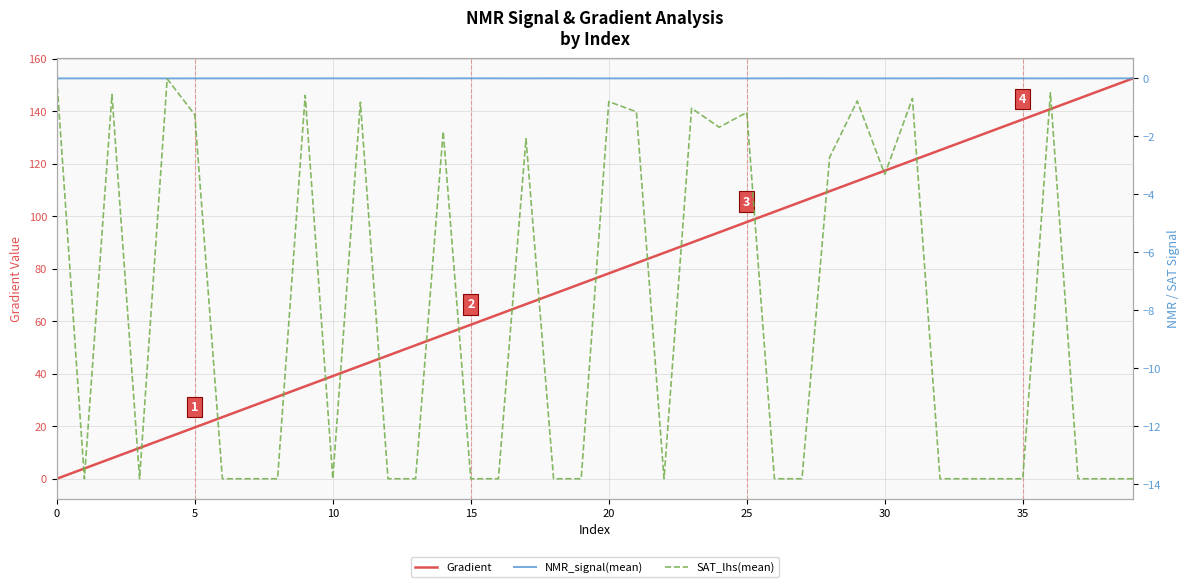

What is the difference between the SAT_lhs(mean) values at 37 and 29?

13.0